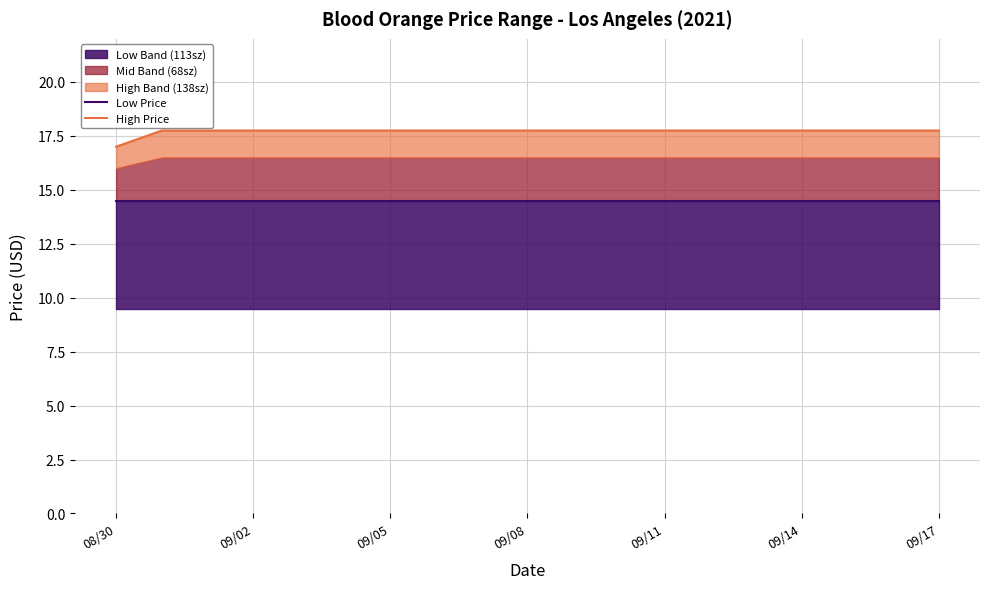

The Low Price series shows 26.0 at 09/14. True or false?

False